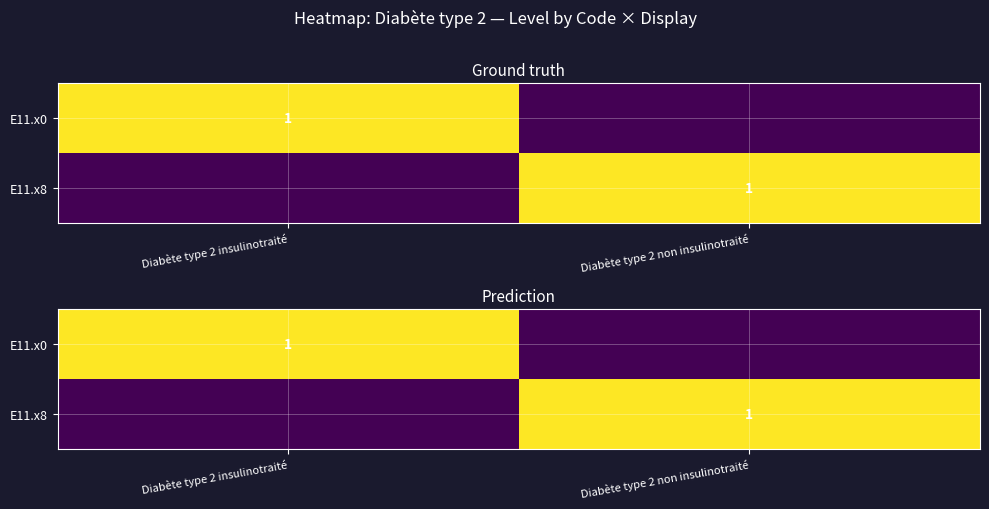

List the series in order of their peak value, lowest first.

E11.x0, E11.x8